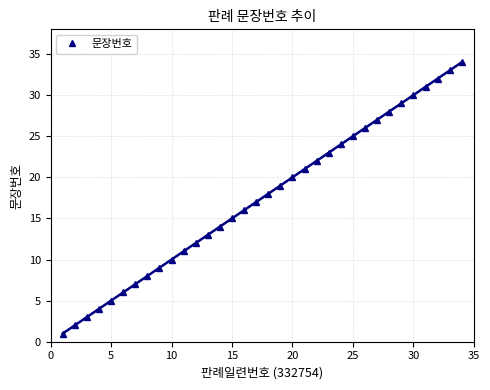

True or false: there are more than 1 points higher than both neighbors.

False